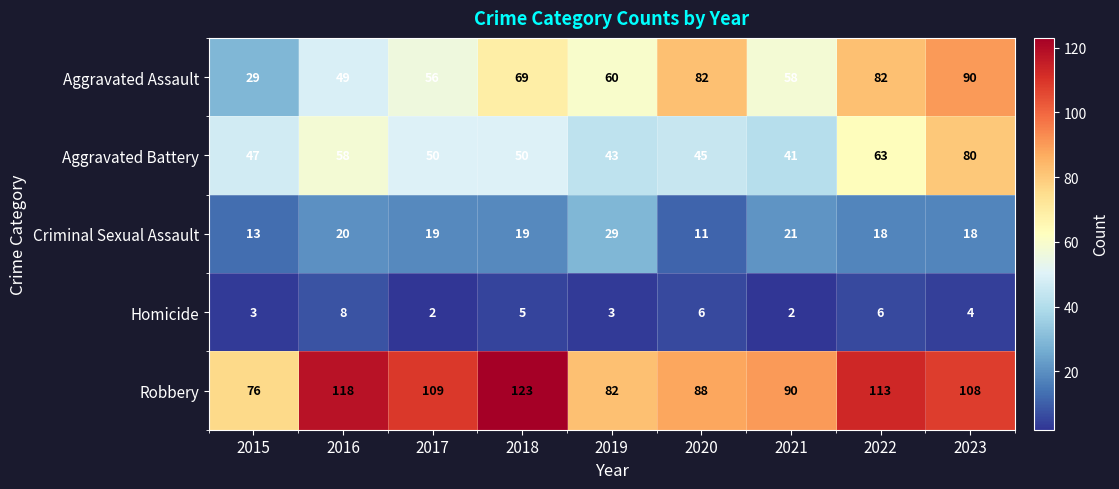

Is the value of Aggravated Assault at 2021 greater than the value of Criminal Sexual Assault at 2017?

Yes